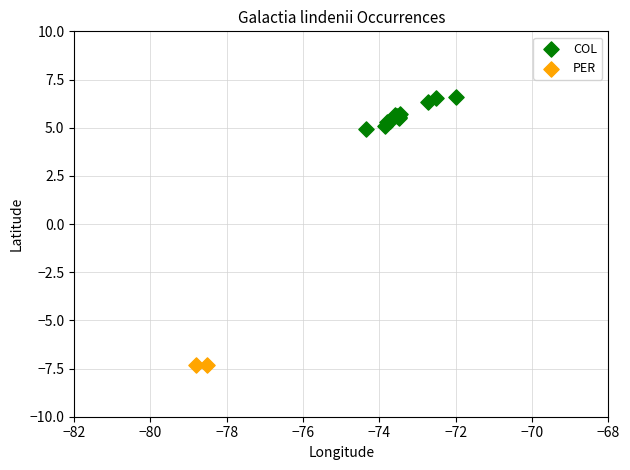

What are all the series names shown in the legend?

COL, PER